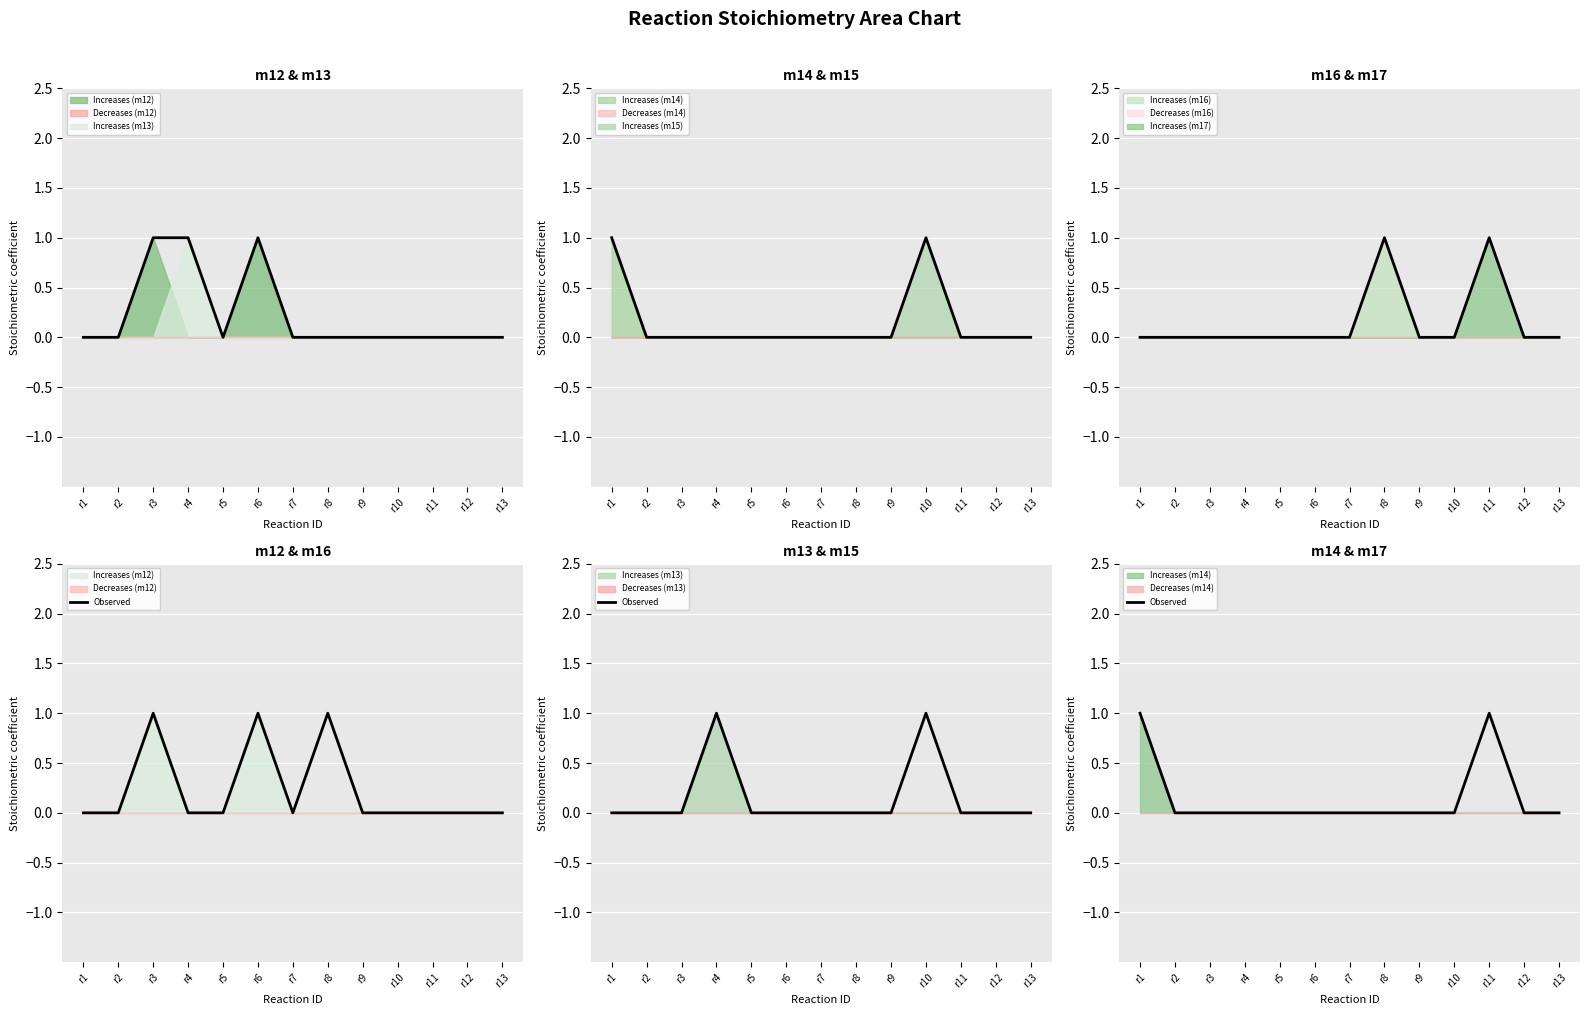

The value at r1 is 1. True or false?

True